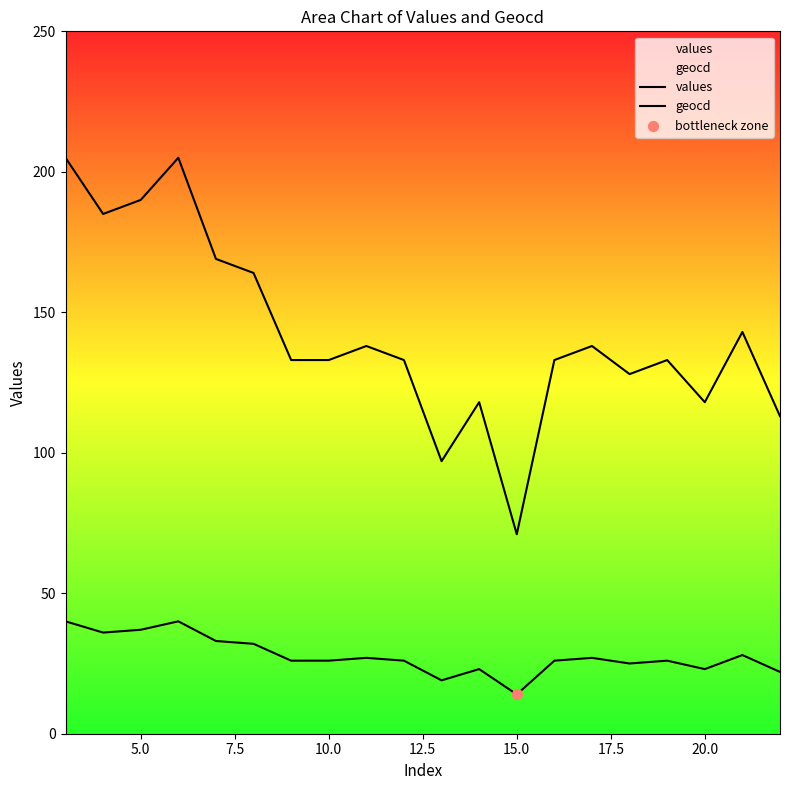

Which series contains the highest Y value?

values